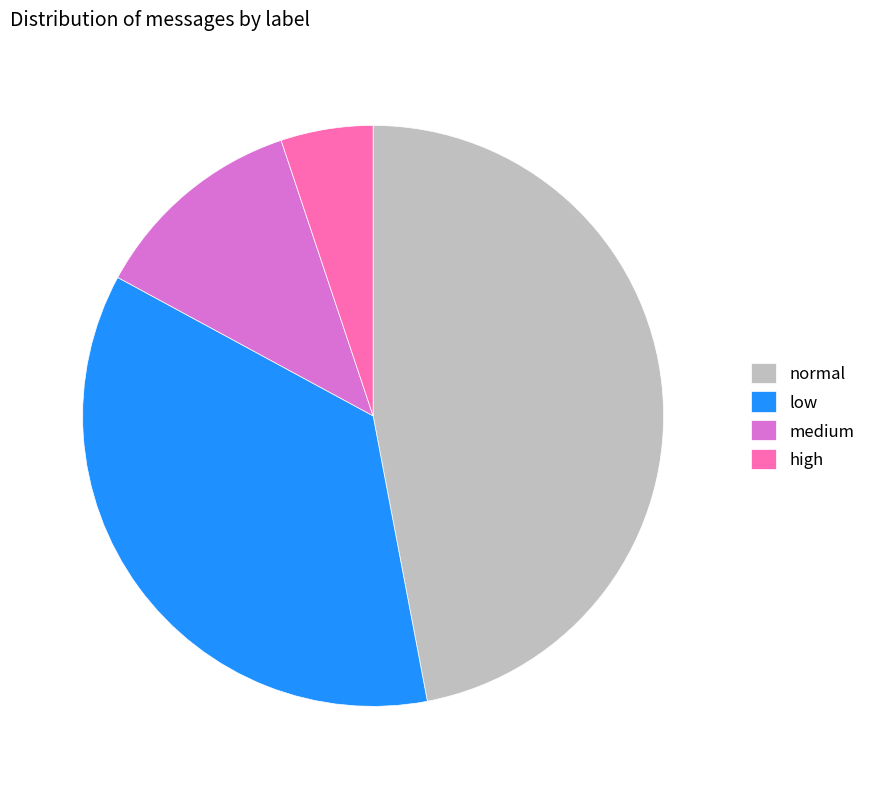

What is the largest slice in the pie chart?

normal